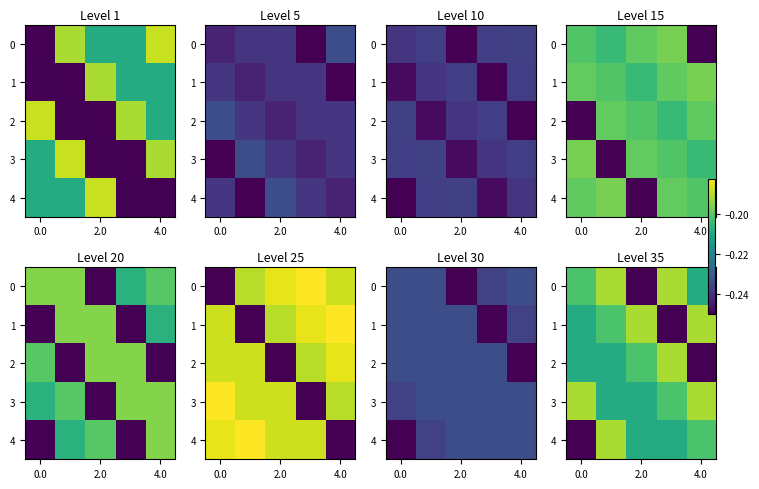

At which category does the chart reach its peak across all series?

3